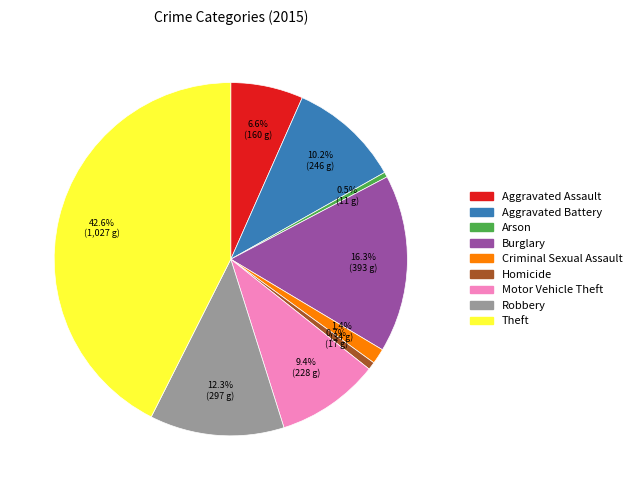

What percentage is the Aggravated Assault slice, to the nearest percent?

7%